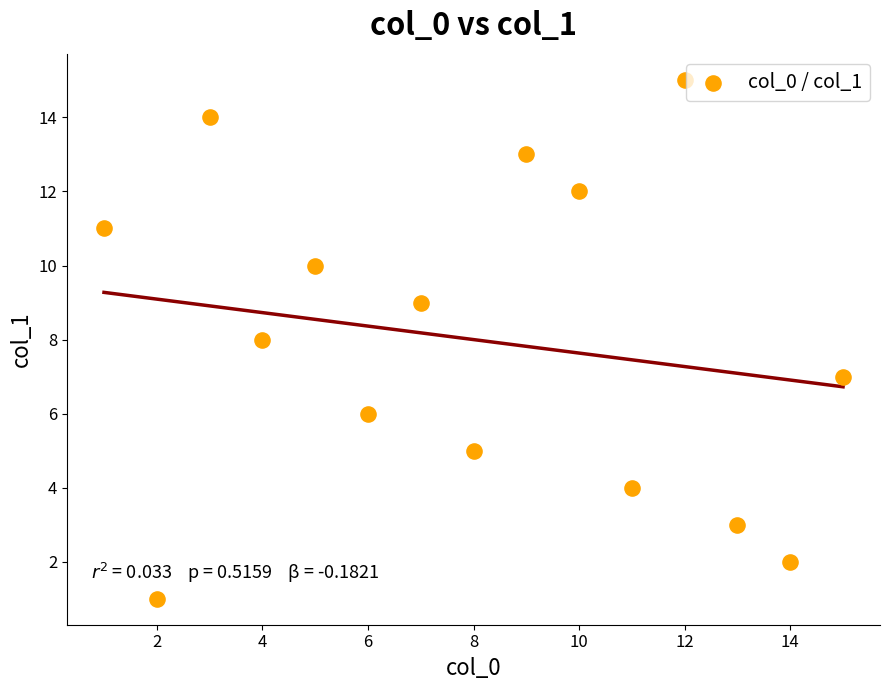

What is the range of Y values (max minus min)?

14